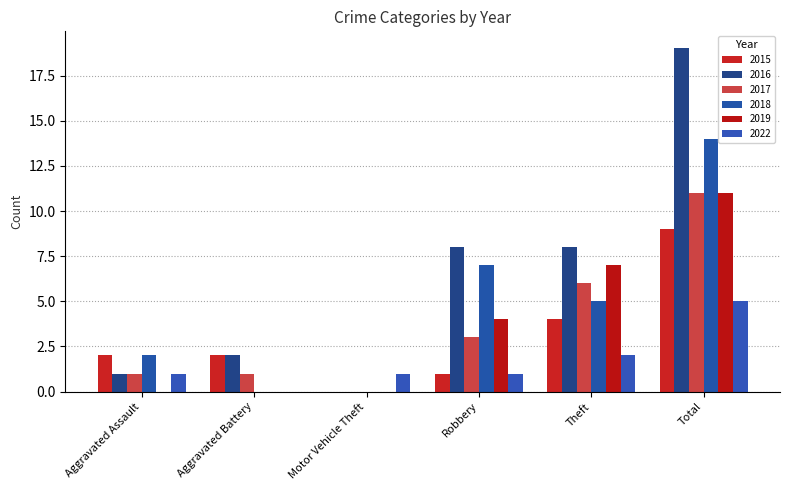

Are the bars horizontal?

No